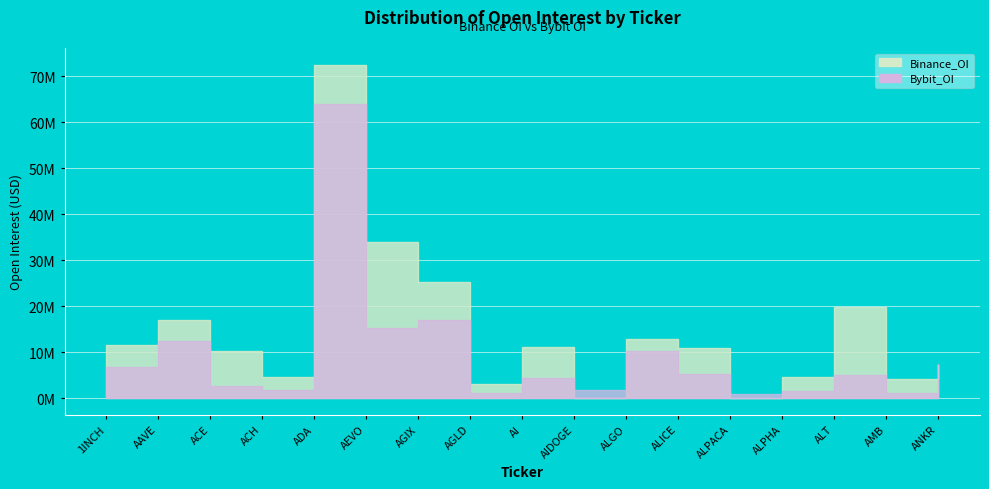

Rank the categories by Binance_OI value from lowest to highest.

AIDOGE, ALPACA, AGLD, AMB, ALPHA, ACH, ANKR, ACE, ALICE, AI, 1INCH, ALGO, AAVE, ALT, AGIX, AEVO, ADA